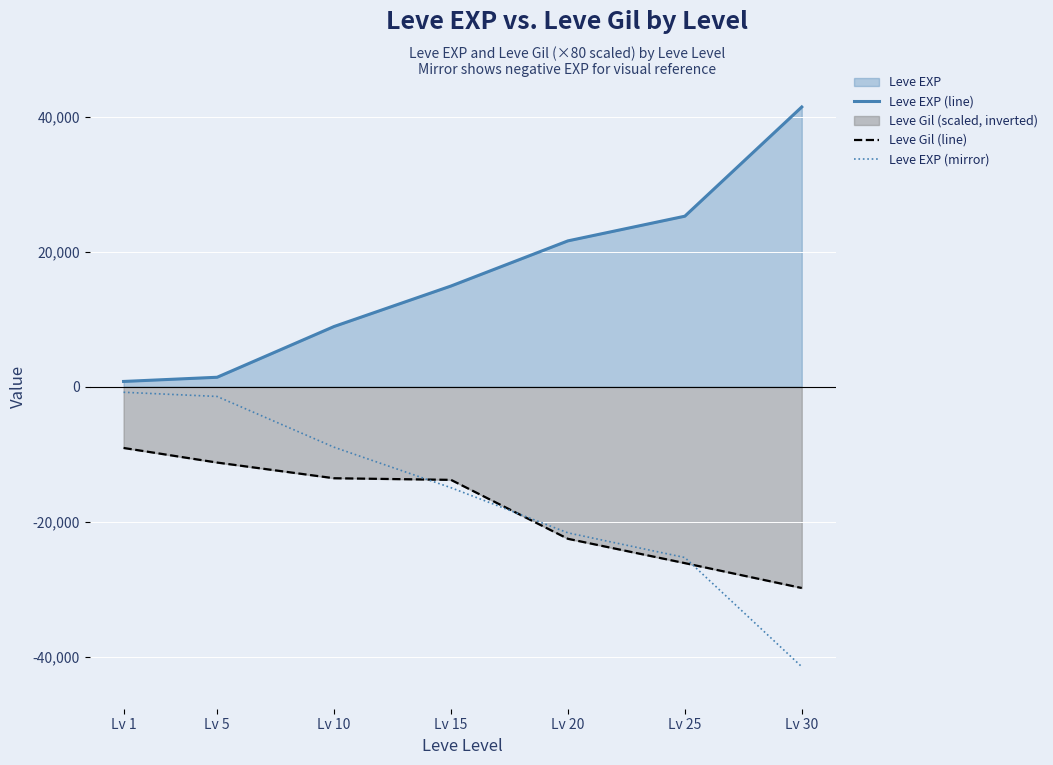

Which series has the largest range (max minus min)?

Leve EXP (line)